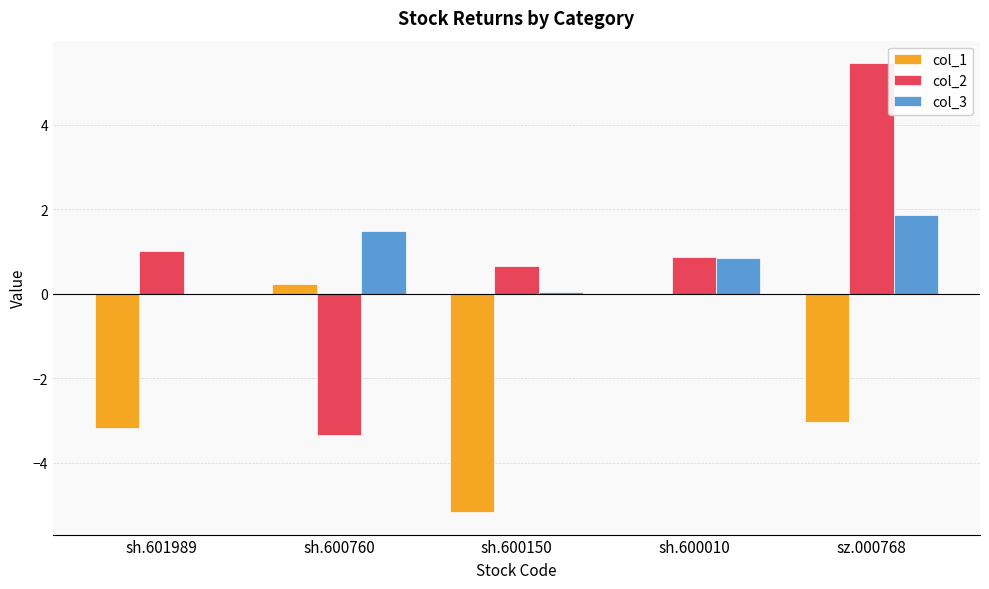

What is the sum of all col_2 values?

4.7